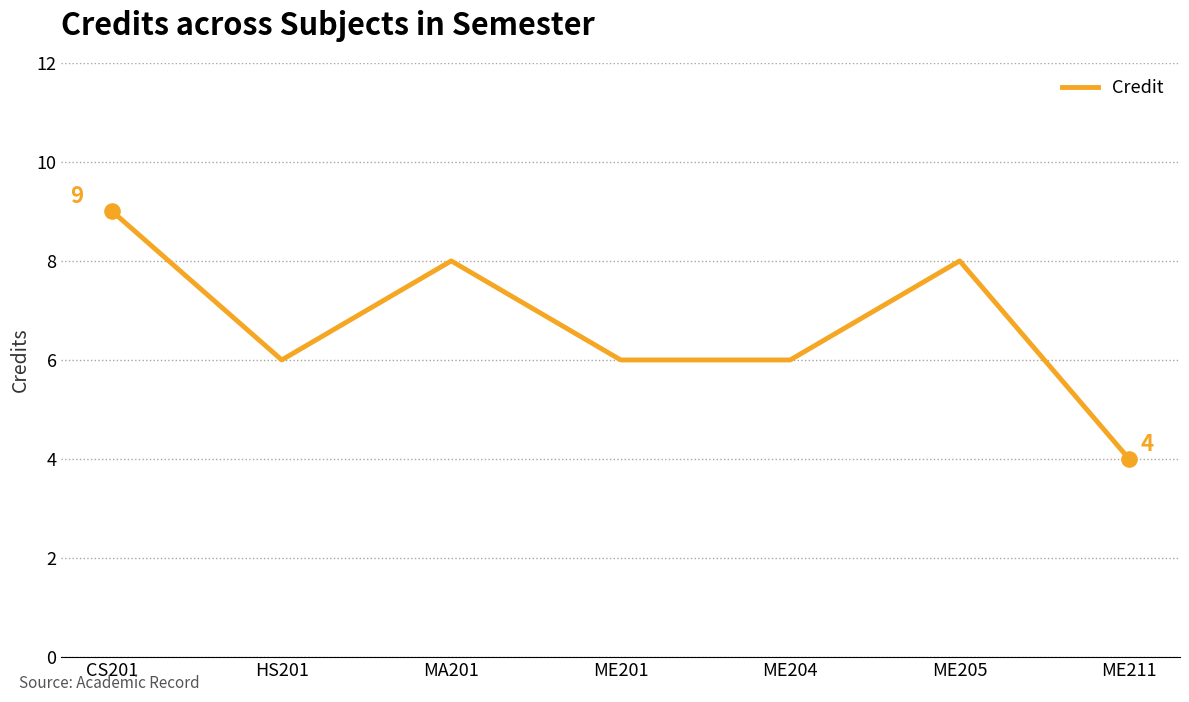

What is the change in value from CS201 to ME211?

-5